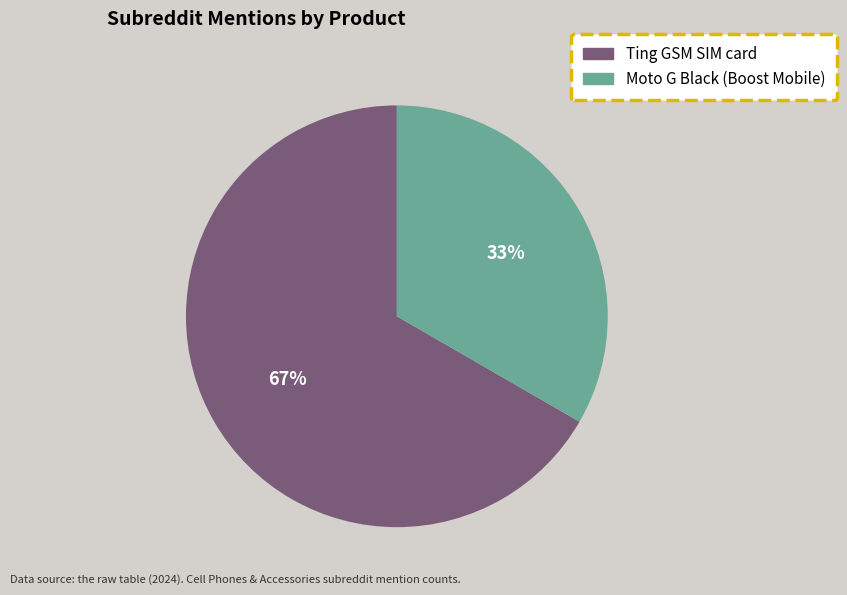

Is the sum of Ting GSM SIM card and Moto G Black (Boost Mobile) greater than half?

Yes